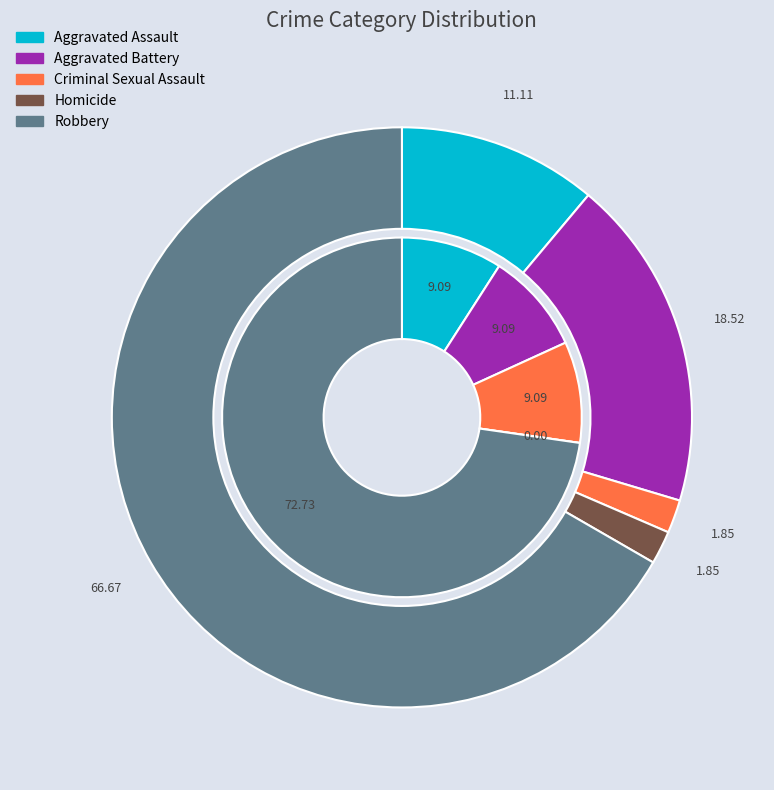

Count the number of slices in the pie.

5